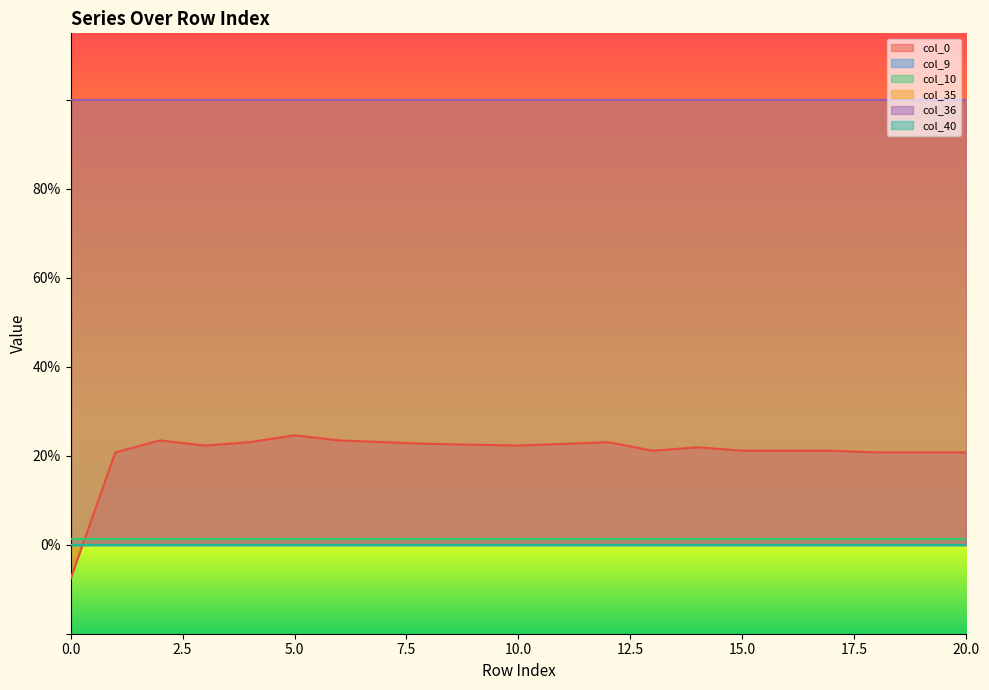

At which label does col_0 first exceed 0?

1